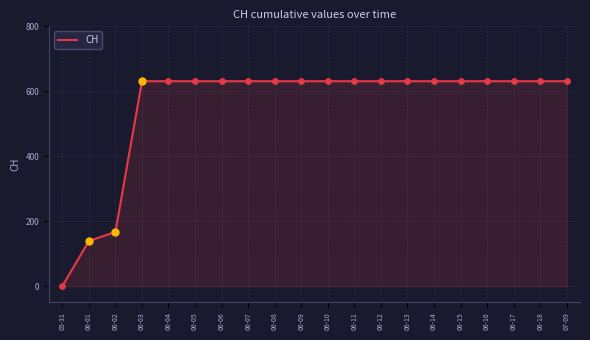

What is the ratio of the value at 06-12 to the value at 06-11?

1.0